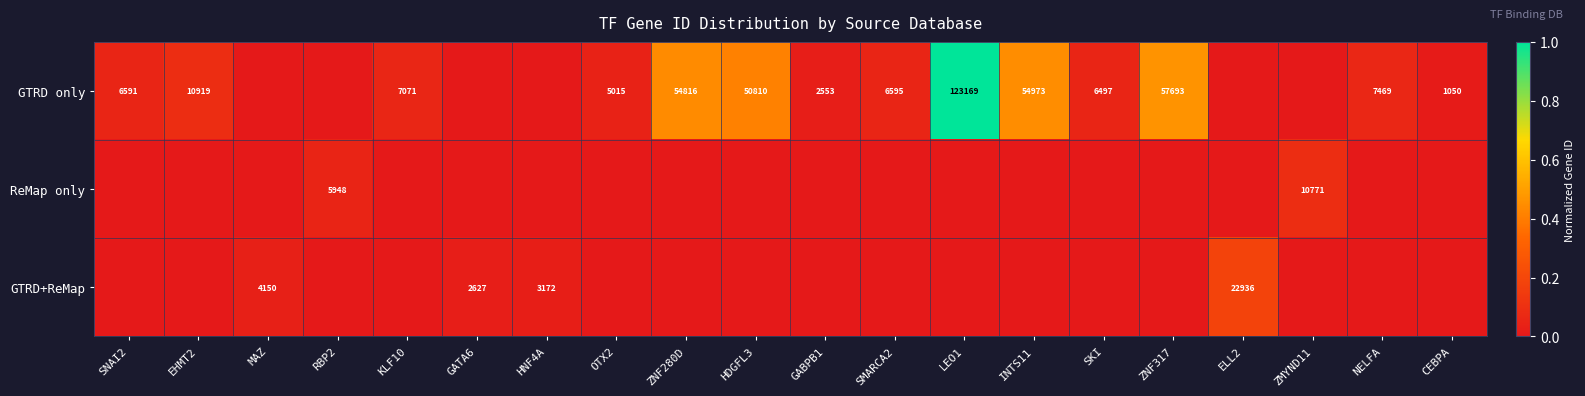

What is the sum of the GTRD only values at SKI and OTX2?

11512